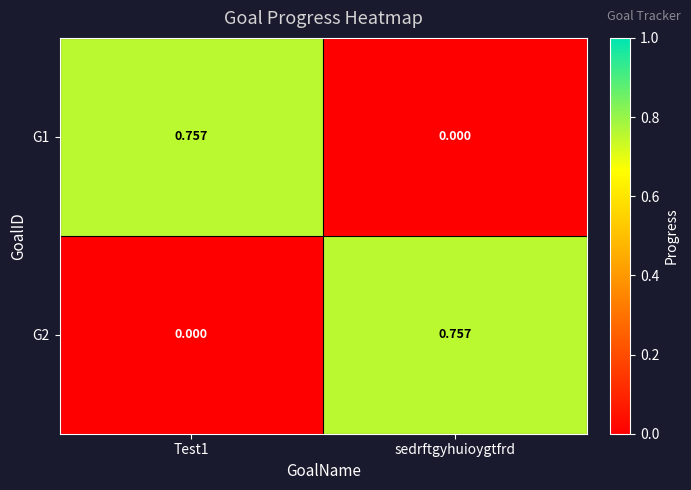

At which label does G2 reach its peak?

sedrftgyhuioygtfrd